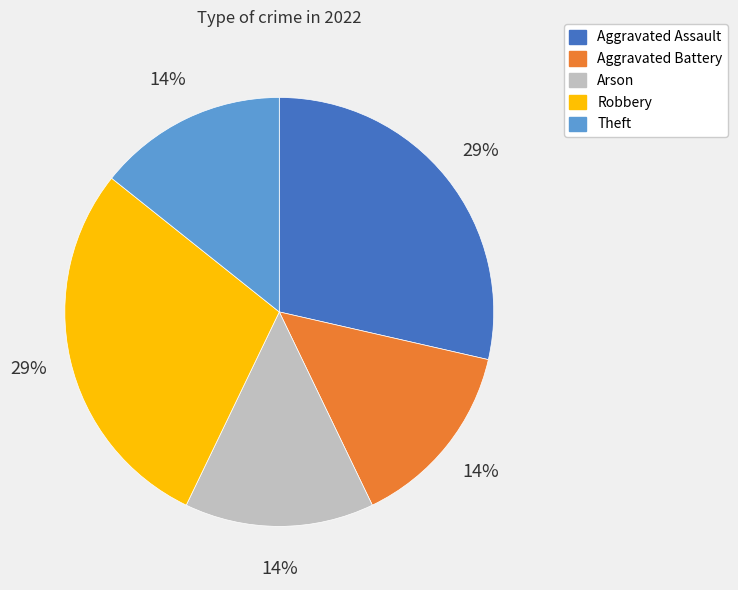

What percentage is the Aggravated Battery slice, to the nearest percent?

14%